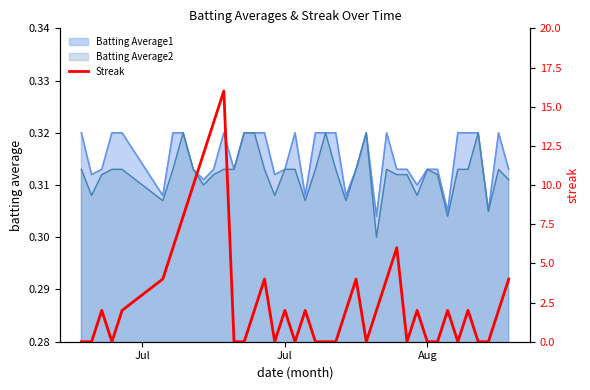

What is the difference between the maximum and minimum values?

16